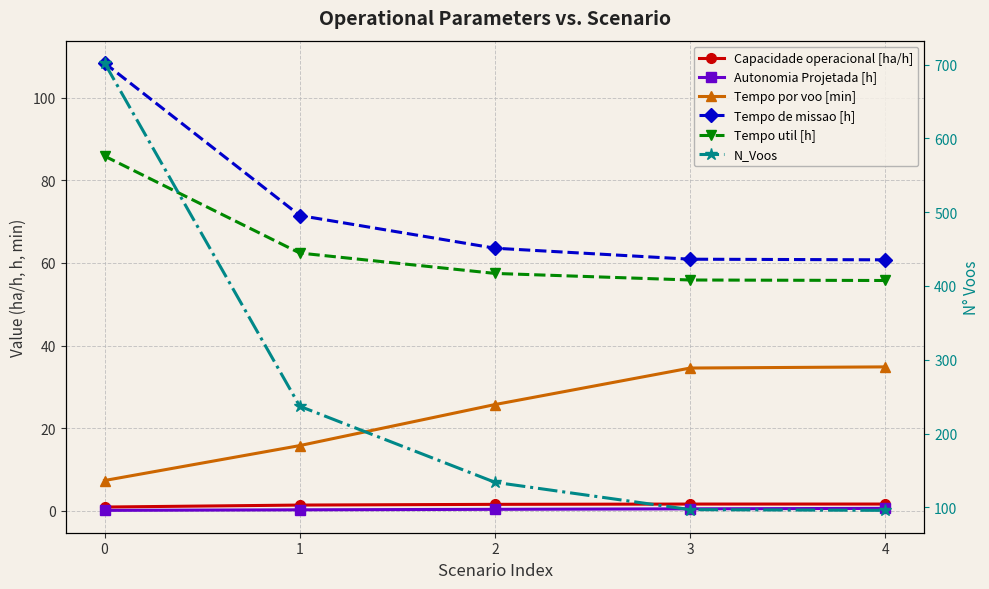

The N_Voos series shows 96.0 at 4. True or false?

True